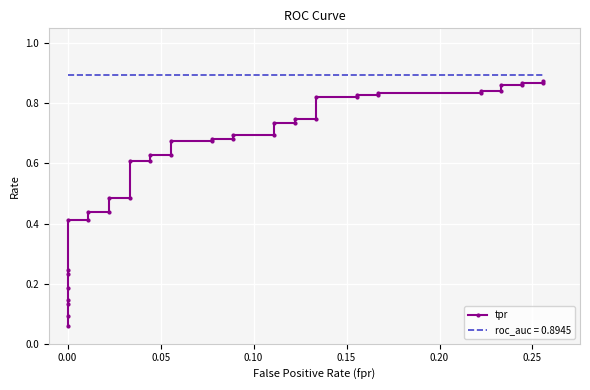

Reading left to right, extract all data points from this chart.

0.1	0.1	0.1	0.1	0.2	0.2	0.2	0.4	0.4	0.4	0.4	0.5	0.5	0.6	0.6	0.6	0.6	0.7	0.7	0.7	0.7	0.7	0.7	0.7	0.7	0.7	0.7	0.8	0.8	0.8	0.8	0.8	0.8	0.8	0.8	0.9	0.9	0.9	0.9	0.9